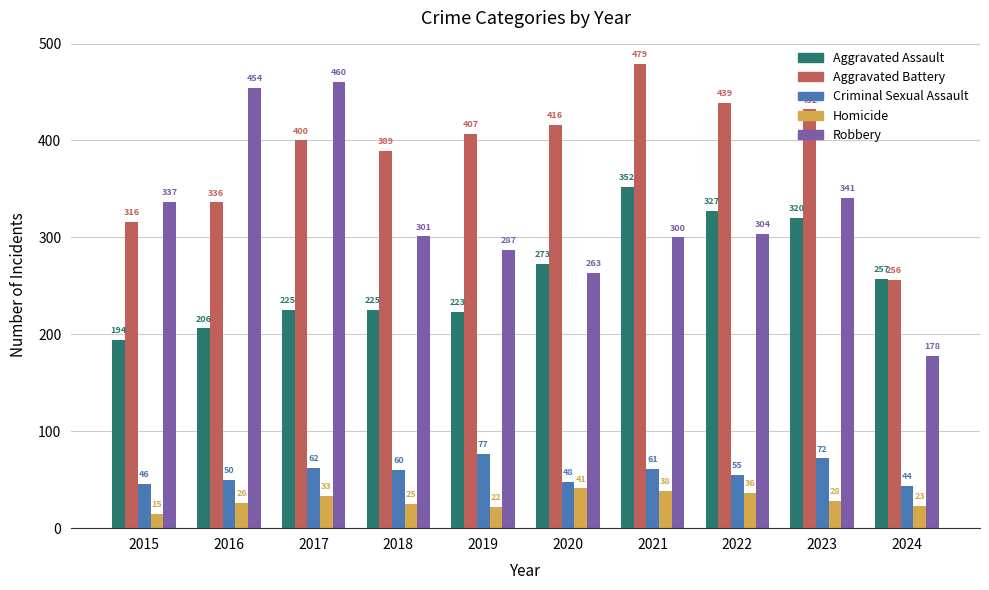

What is the difference between the maximum and second lowest values in the Robbery series?

197